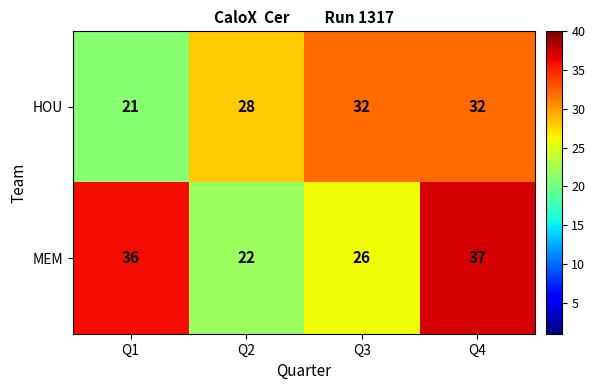

Where is MEM nearest to the value 29?

Q3